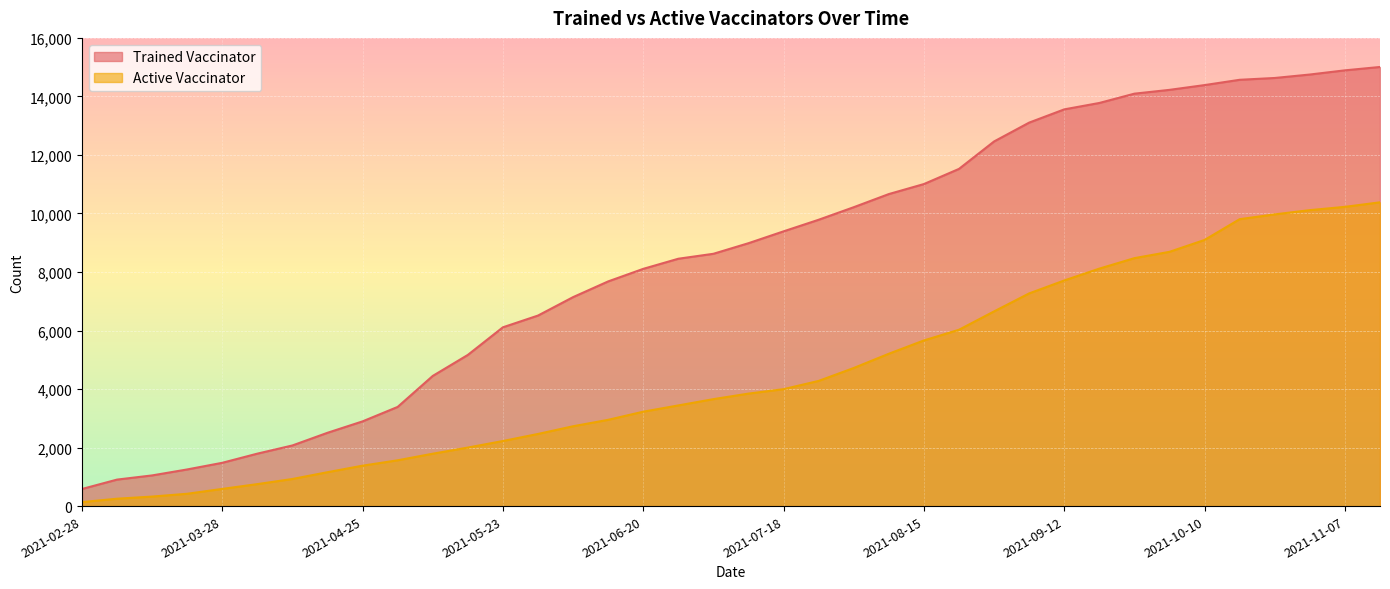

Reading right to left, extract all data points from this chart.

Trained Vaccinator: 2021-11-14=15006	2021-11-07=14891	2021-10-31=14748	2021-10-24=14630	2021-10-17=14568	2021-10-10=14387	2021-10-03=14224	2021-09-26=14094	2021-09-19=13776	2021-09-12=13557	2021-09-05=13105	2021-08-29=12461	2021-08-22=11523	2021-08-15=11005	2021-08-08=10663	2021-08-01=10214	2021-07-25=9785	2021-07-18=9389	2021-07-11=8984	2021-07-04=8622	2021-06-27=8453	2021-06-20=8107	2021-06-13=7678	2021-06-06=7141	2021-05-30=6511	2021-05-23=6110	2021-05-16=5166	2021-05-09=4448	2021-05-02=3389	2021-04-25=2895	2021-04-18=2505	2021-04-11=2072	2021-04-04=1792	2021-03-28=1479	2021-03-21=1252	2021-03-14=1048	2021-03-07=905	2021-02-28=584
Active Vaccinator: 2021-11-14=10381	2021-11-07=10226	2021-10-31=10114	2021-10-24=9969	2021-10-17=9805	2021-10-10=9095	2021-10-03=8689	2021-09-26=8473	2021-09-19=8115	2021-09-12=7710	2021-09-05=7268	2021-08-29=6653	2021-08-22=6026	2021-08-15=5661	2021-08-08=5206	2021-08-01=4719	2021-07-25=4278	2021-07-18=3996	2021-07-11=3844	2021-07-04=3655	2021-06-27=3440	2021-06-20=3226	2021-06-13=2948	2021-06-06=2728	2021-05-30=2465	2021-05-23=2224	2021-05-16=2000	2021-05-09=1790	2021-05-02=1565	2021-04-25=1381	2021-04-18=1158	2021-04-11=926	2021-04-04=751	2021-03-28=587	2021-03-21=421	2021-03-14=325	2021-03-07=252	2021-02-28=136